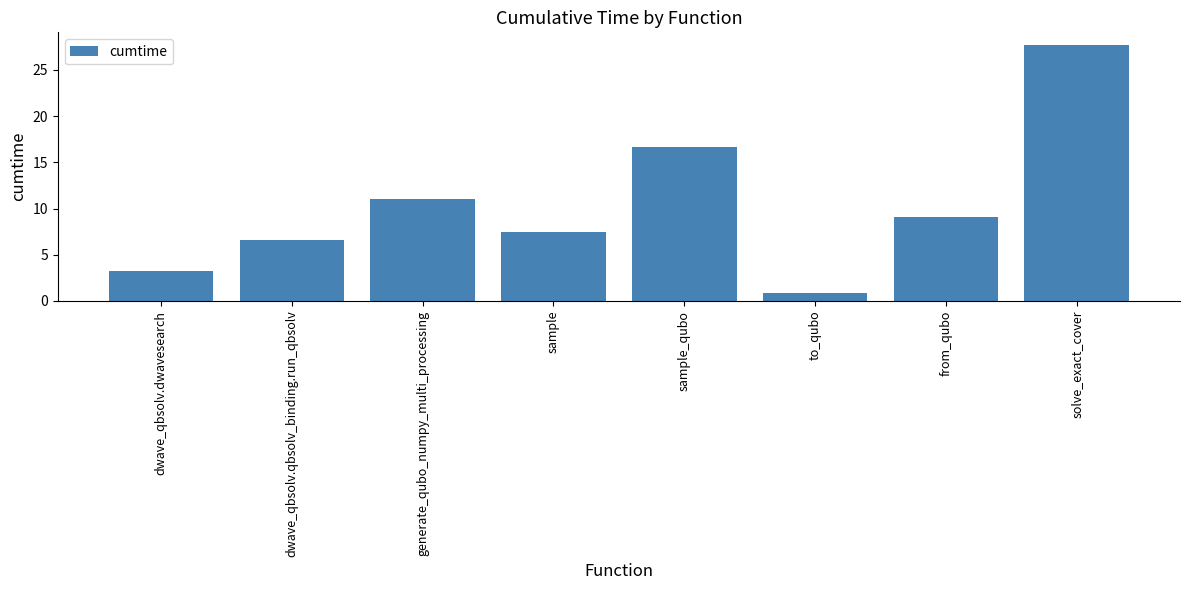

The value at from_qubo is 5.1. True or false?

False